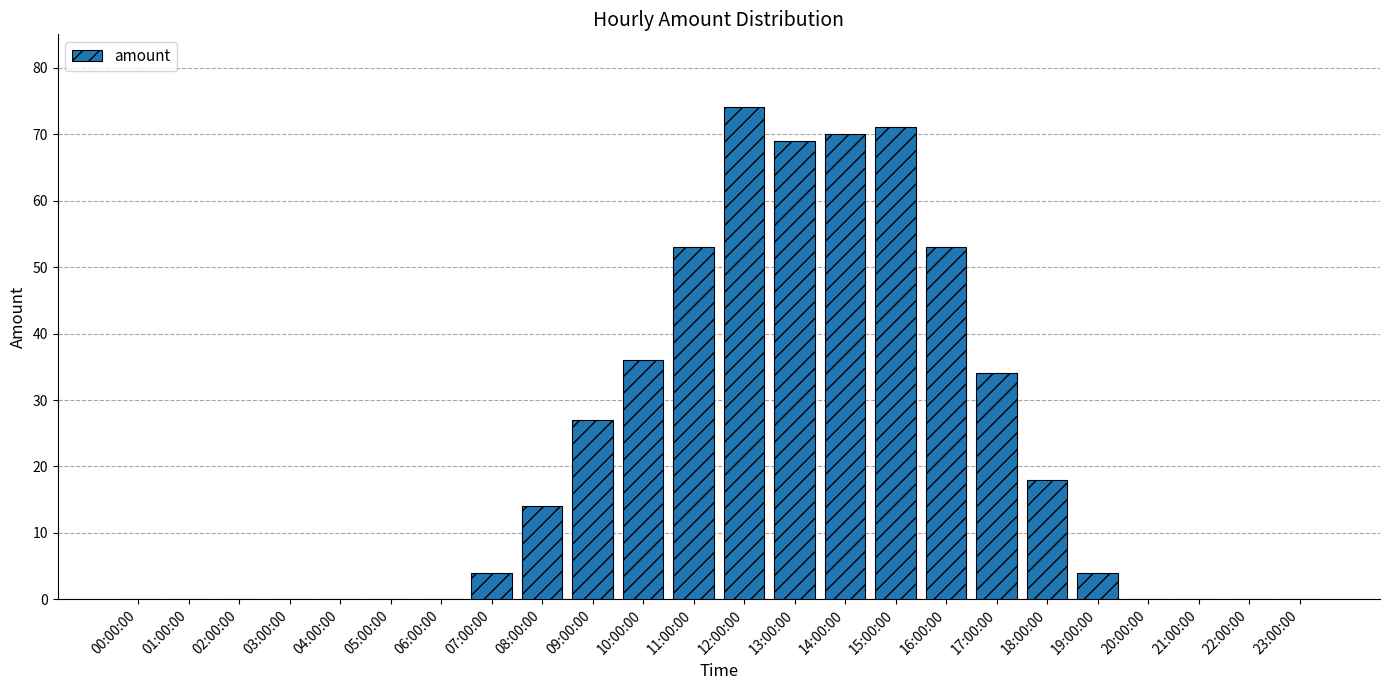

What is the change in value from 04:00:00 to 11:00:00?

+53